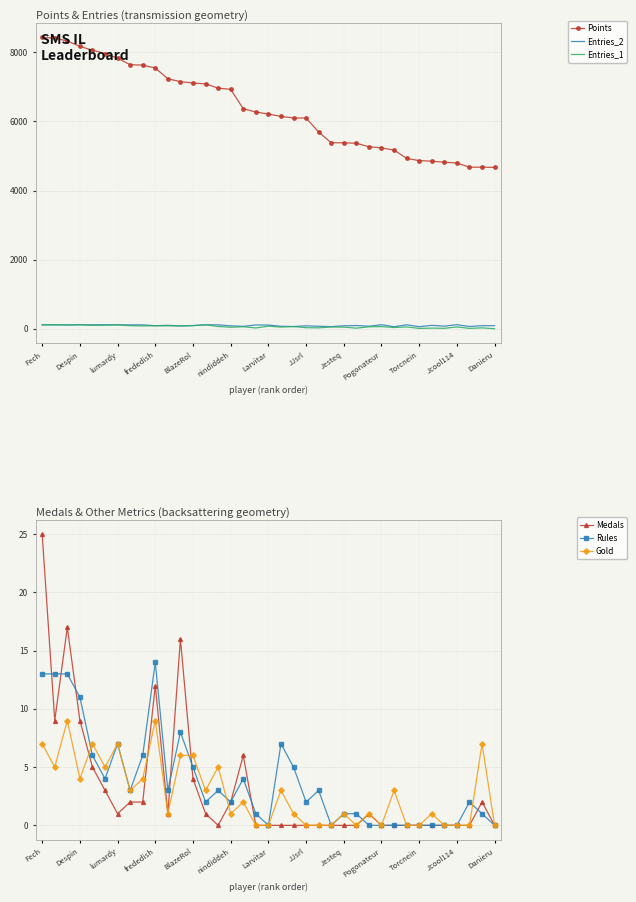

Which series has the largest range (max minus min)?

Points